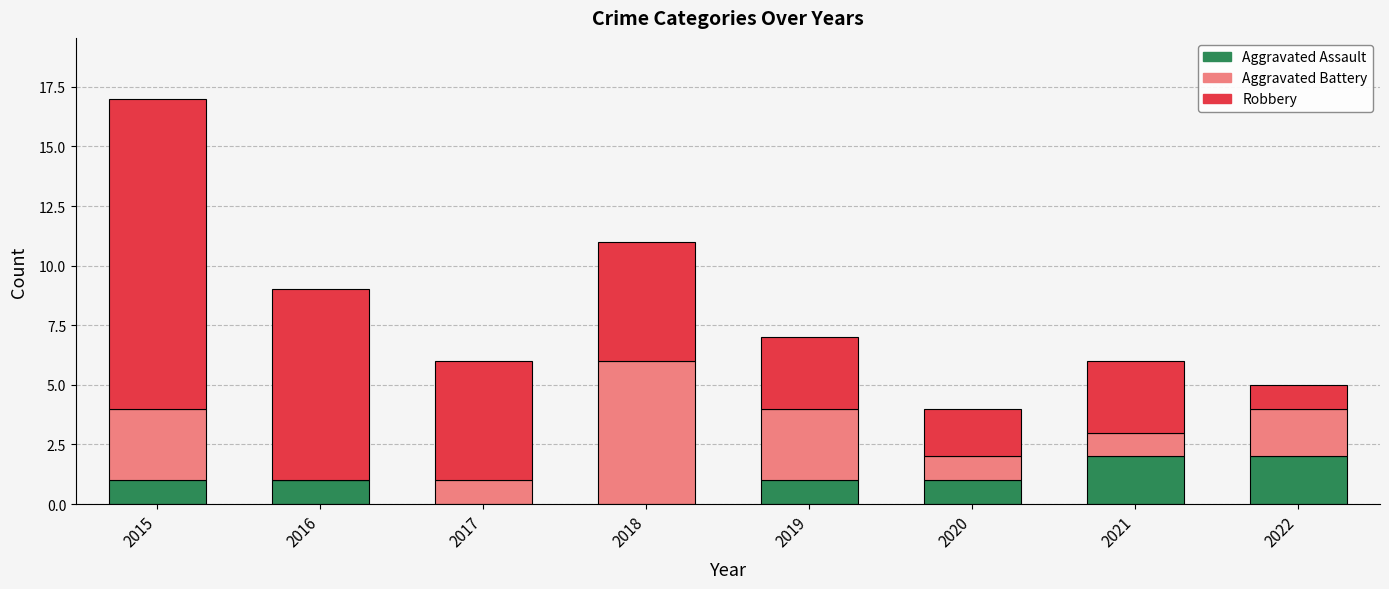

What is the total value across all series at 2020?

4